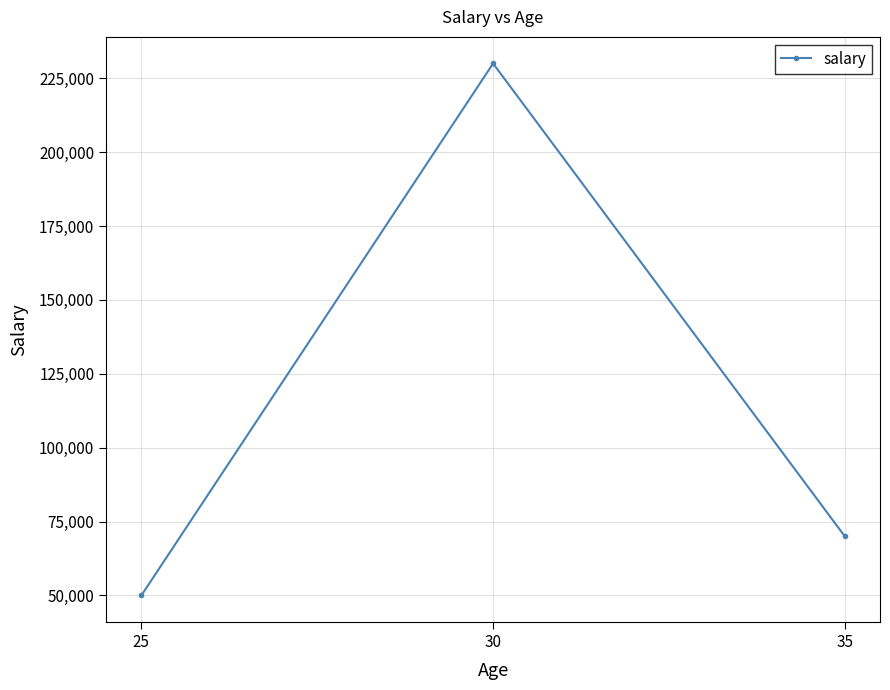

What is the sum of the values at 25 and 35?

120000